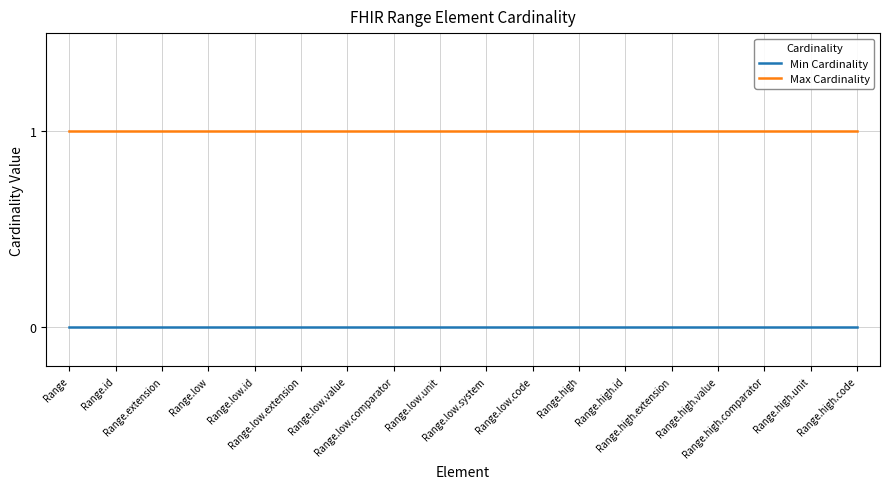

What are all the series names shown in the legend?

Min Cardinality, Max Cardinality